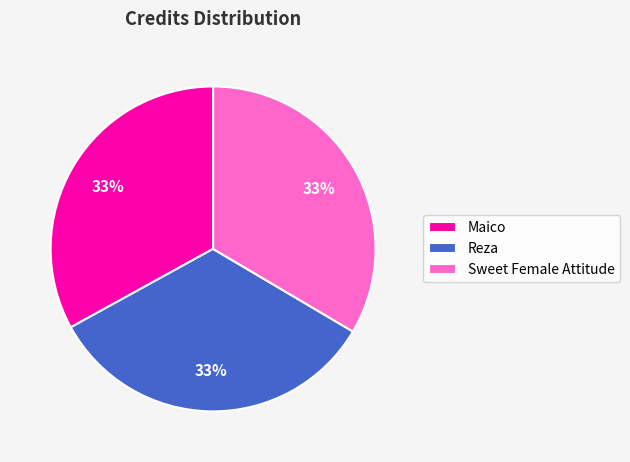

Is there a majority slice in this chart?

No